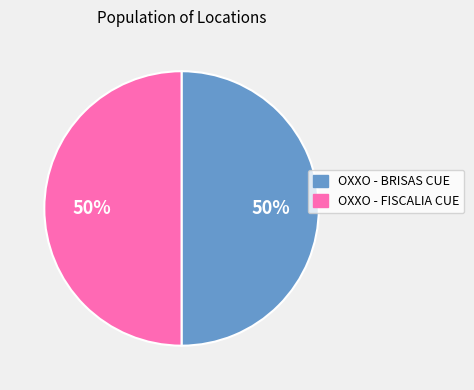

To the nearest percent, what is the average slice percentage?

50%